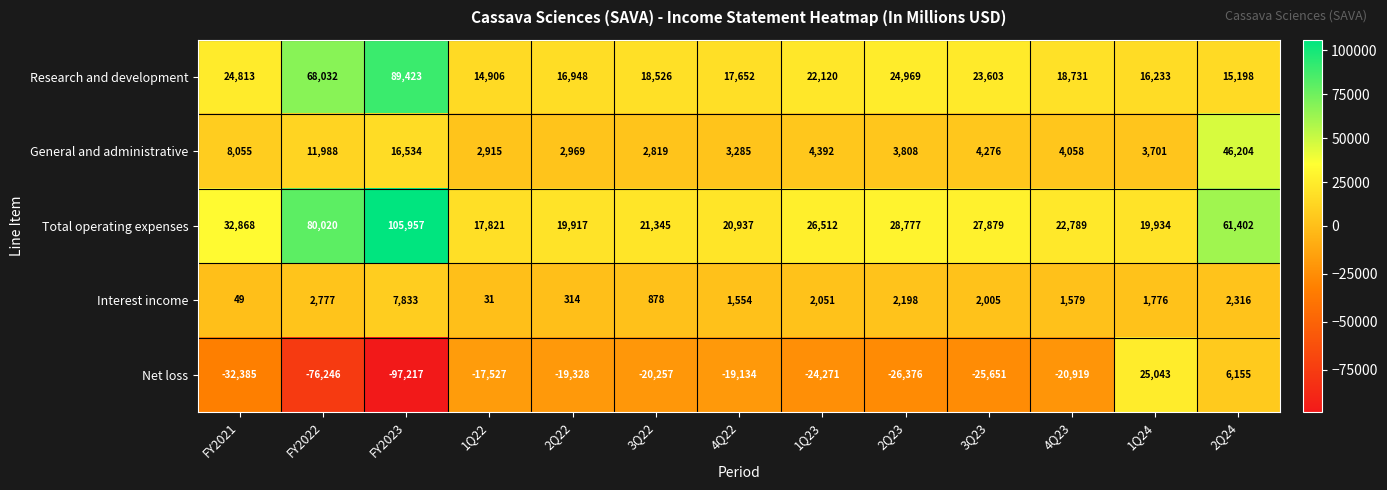

Which series has the widest spread of values?

Net loss